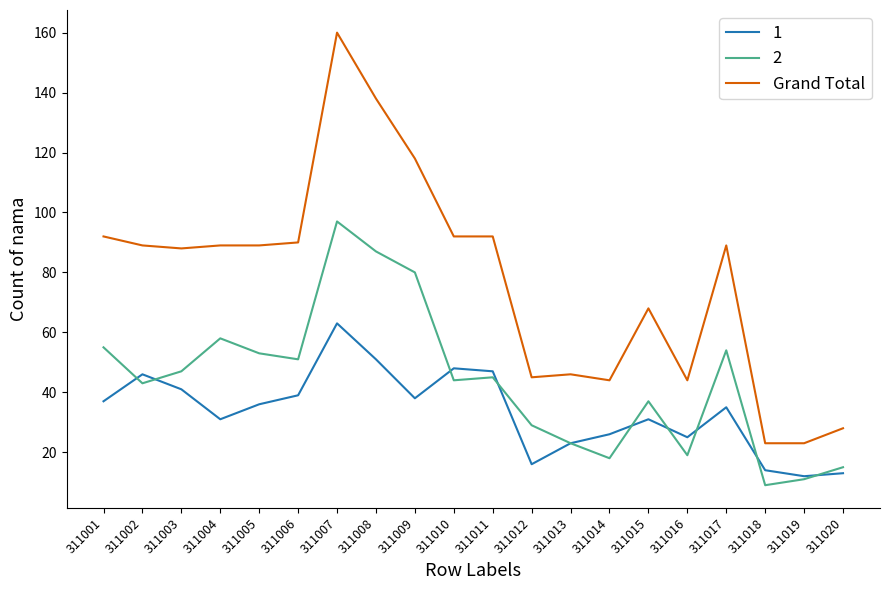

True or false: 1 has a value of 31 at 311004.

True